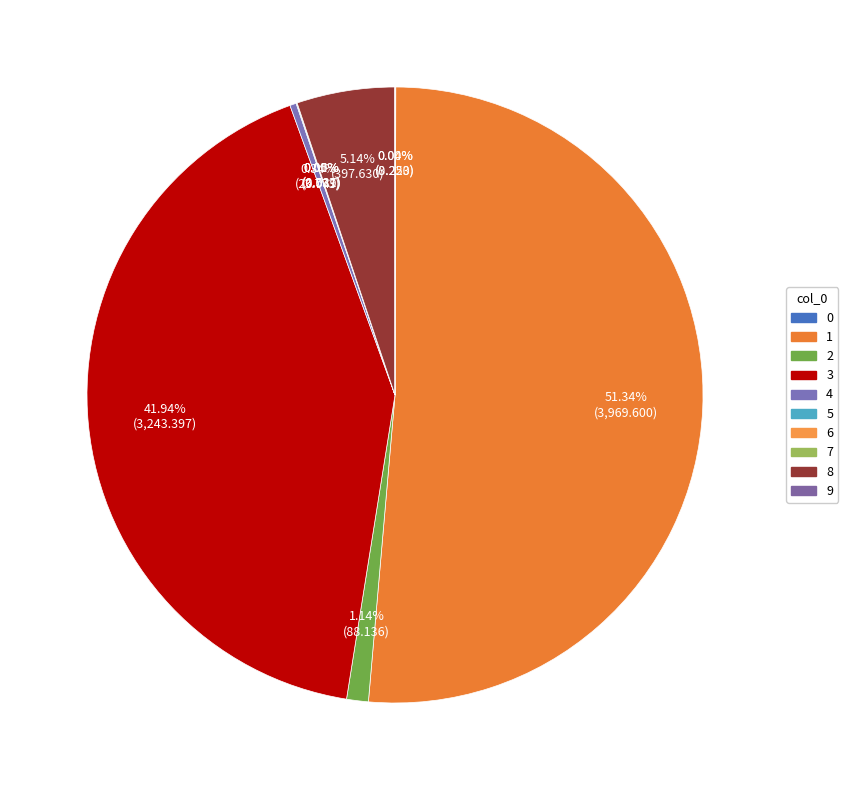

Which category accounts for the majority?

1